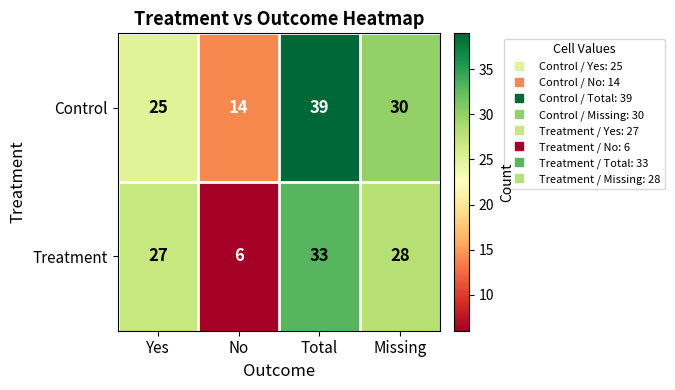

What is the greatest value displayed?

39